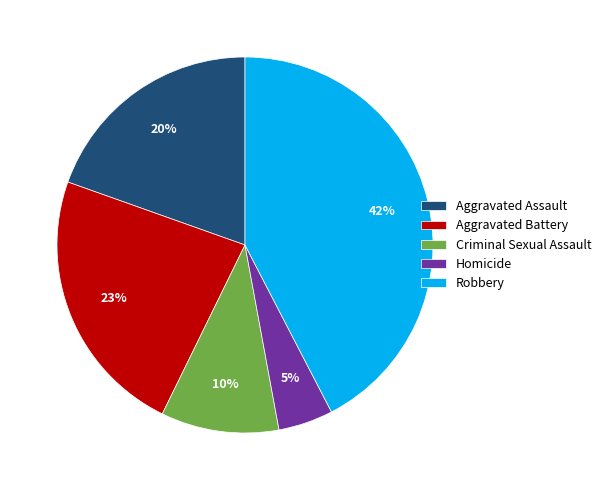

To the nearest percent, what portion does Homicide represent?

5%